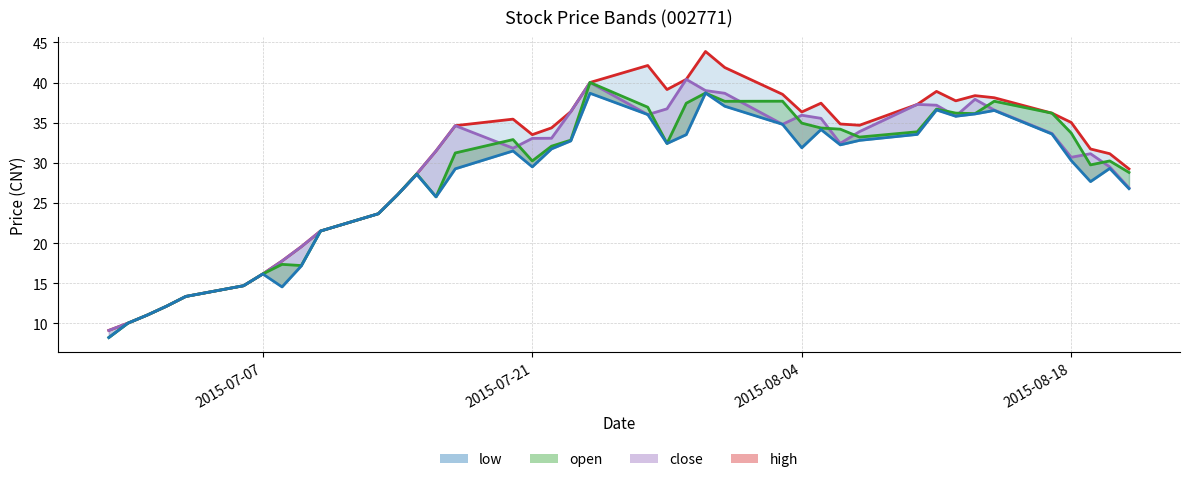

True or false: low_line has more than 0 interior local peaks.

True